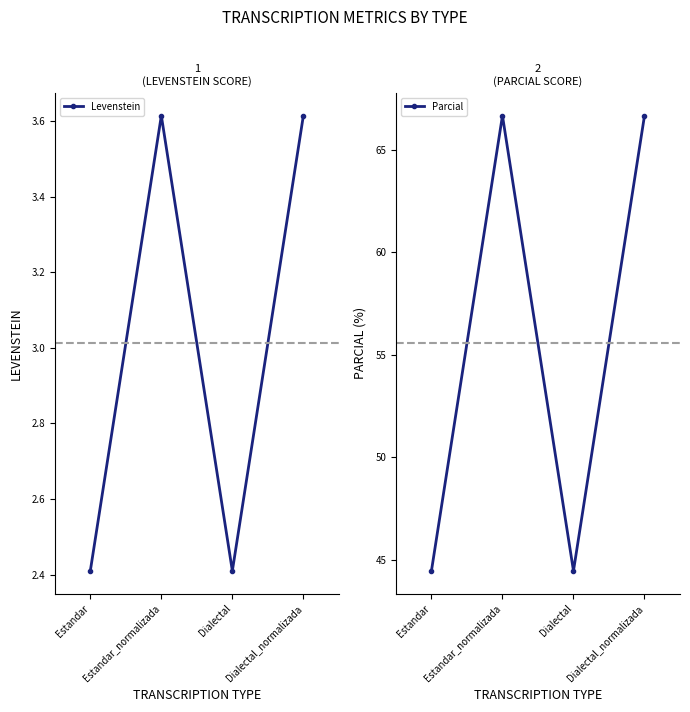

What is the value of the Parcial point at the 4th from the left?

66.7